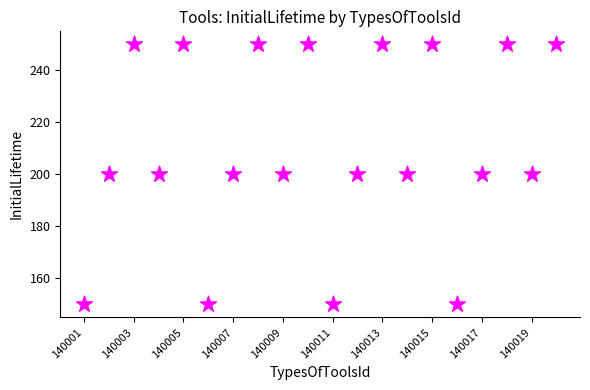

What is the range of X values (max minus min)?

19